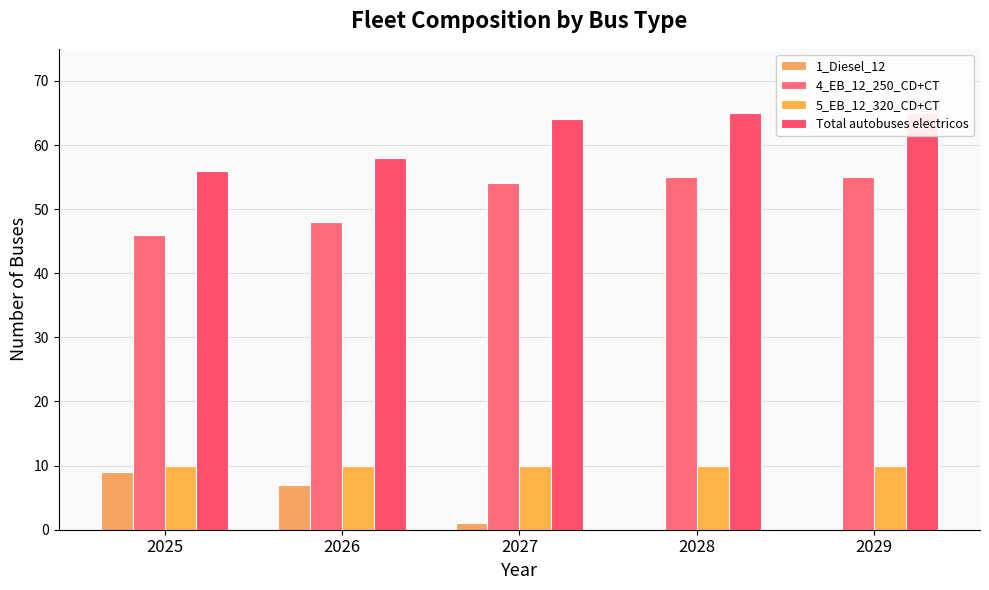

Where does the Total autobuses electricos series first go above 64?

2028